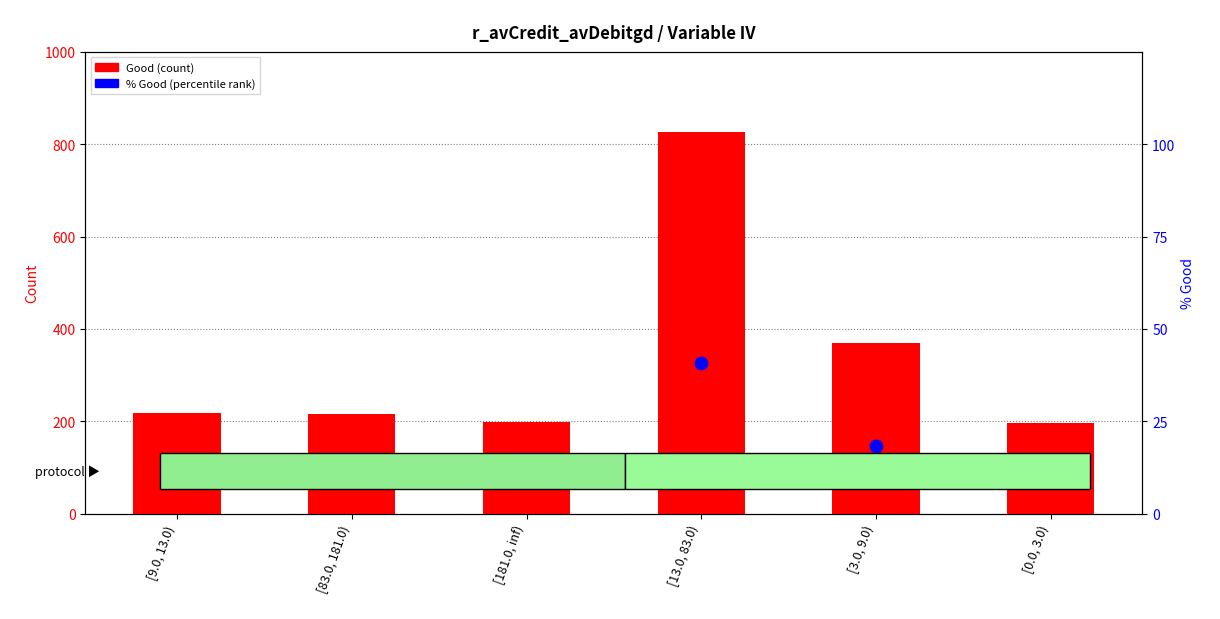

Is the value of % Good (percentile) at [181.0, inf) greater than the value of Good (count) at [0.0, 3.0)?

No